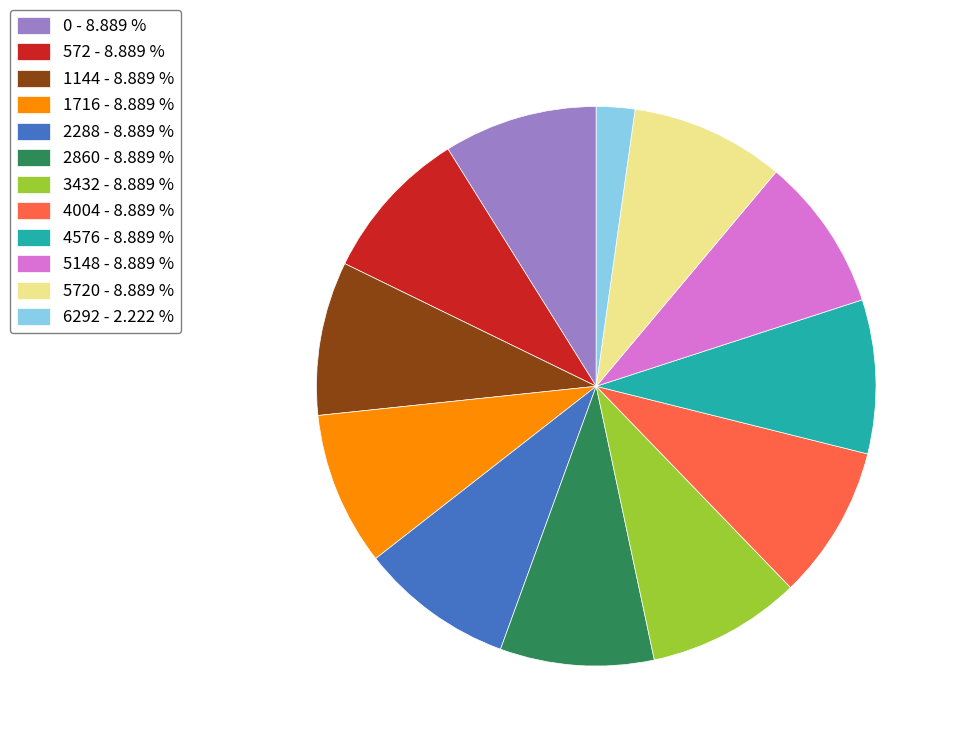

Is the sum of 3432 - 8.889 % and 4004 - 8.889 % greater than half?

No